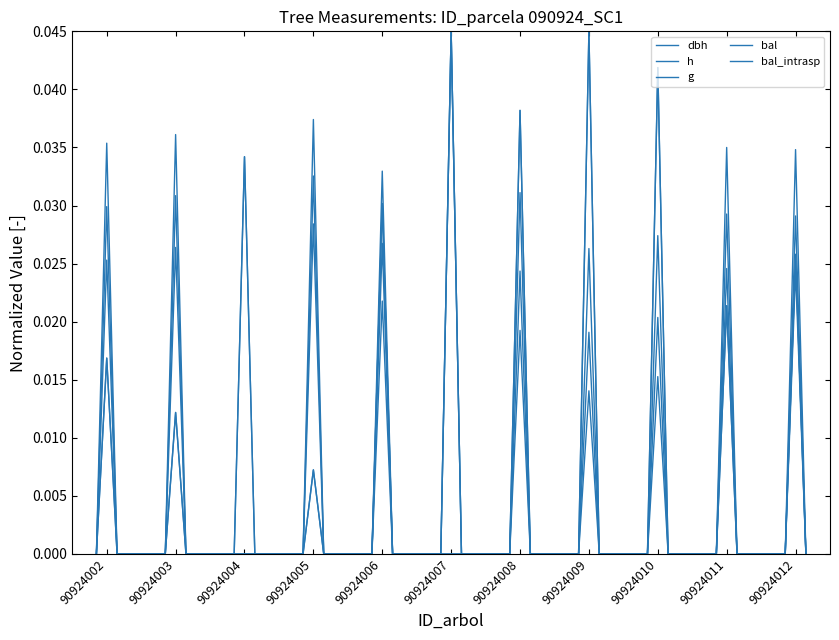

How many lines are shown in the chart?

5